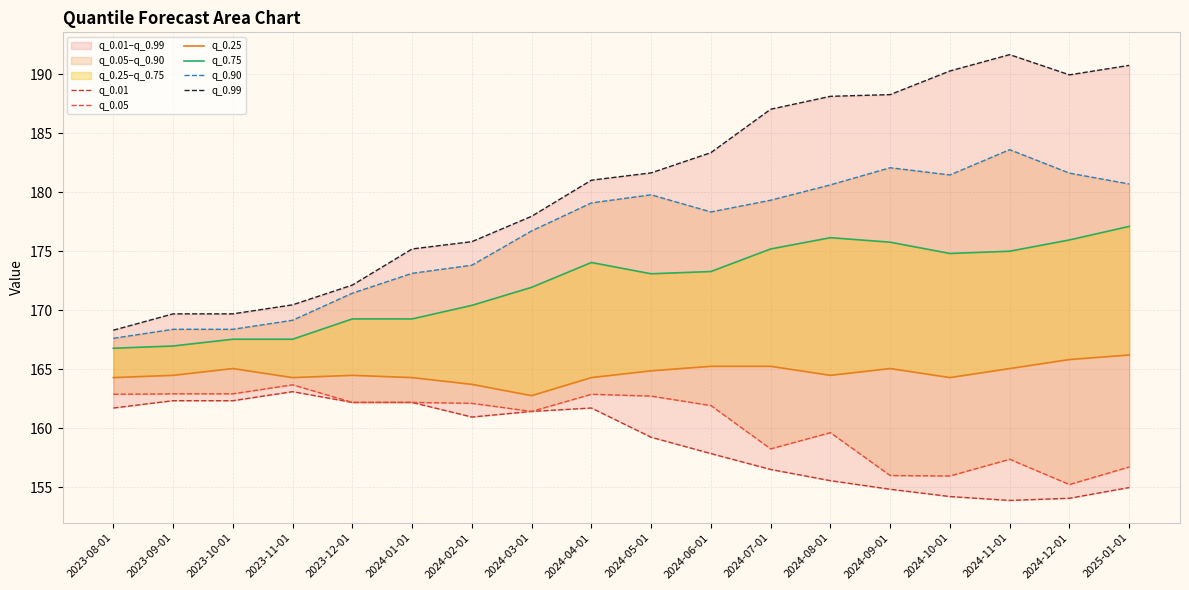

True or false: q_0.99 and q_0.01 intersect in this chart.

False